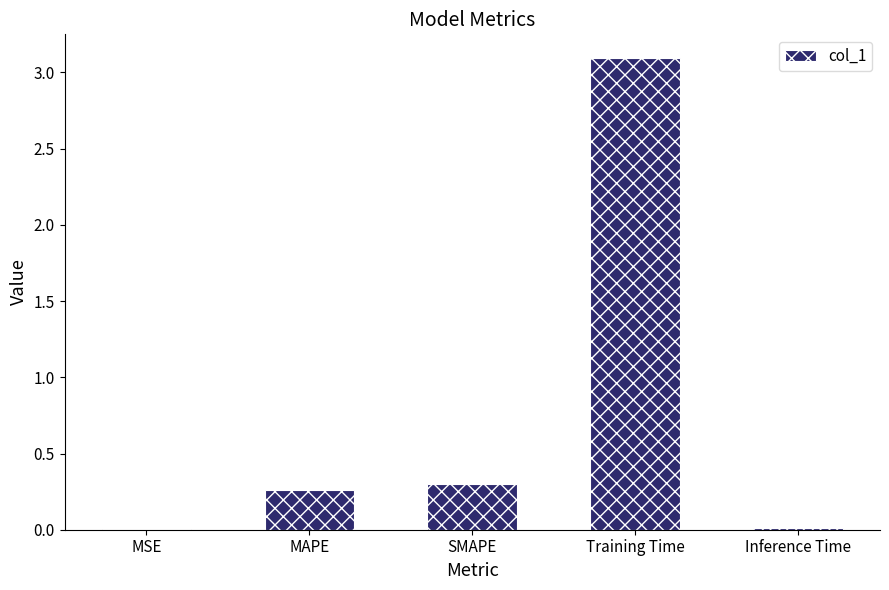

Count the number of data series in this chart.

1